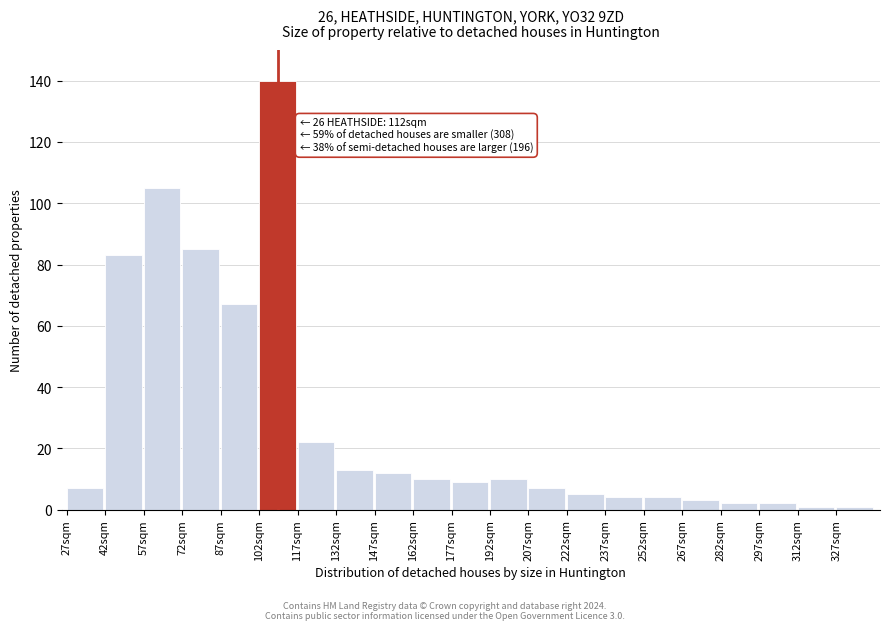

Reading left to right, transcribe all the data shown in this chart.

7	83	105	85	67	140	22	13	12	10	9	10	7	5	4	4	3	2	2	1	1